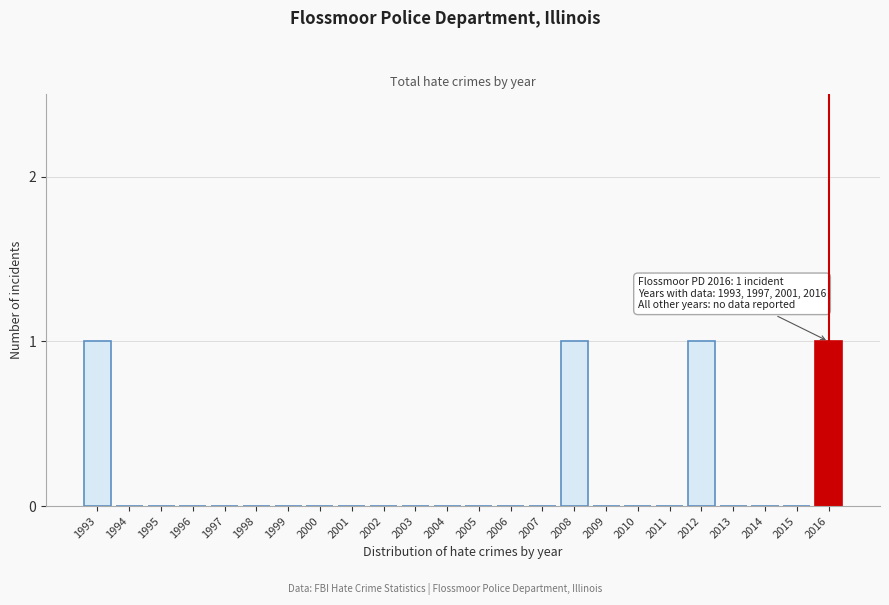

Reading left to right, list all the values displayed in this chart.

1993=1	1994=0	1995=0	1996=0	1997=0	1998=0	1999=0	2000=0	2001=0	2002=0	2003=0	2004=0	2005=0	2006=0	2007=0	2008=1	2009=0	2010=0	2011=0	2012=1	2013=0	2014=0	2015=0	2016=1